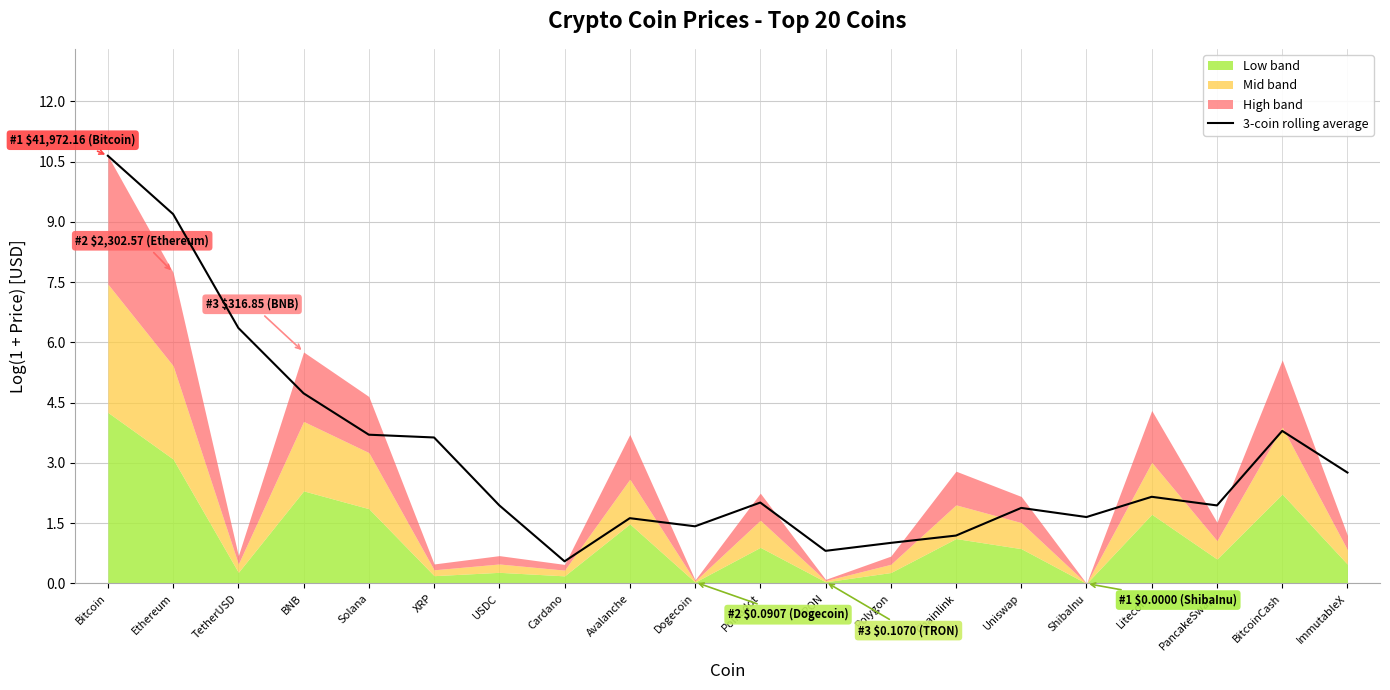

What is the minimum value shown in the chart?

0.6